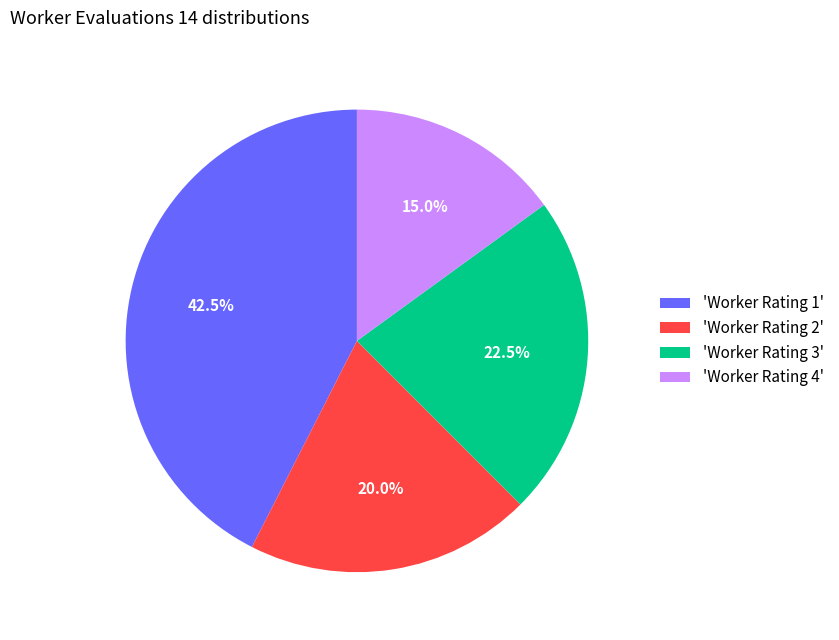

Approximately how many times larger is the value at 'Worker Rating 1' compared to 'Worker Rating 4'?

2.8